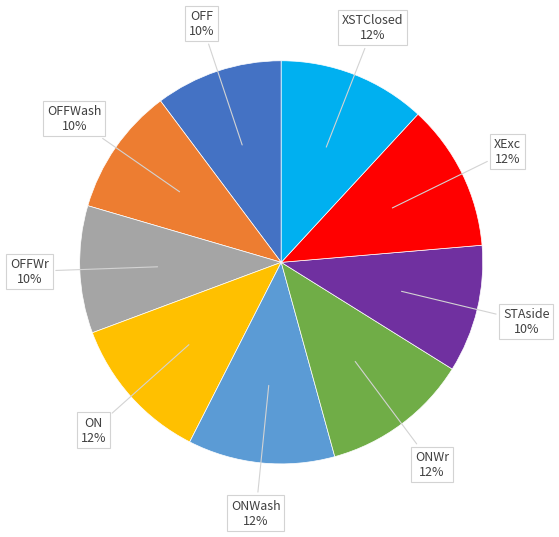

Is there a majority slice in this chart?

No